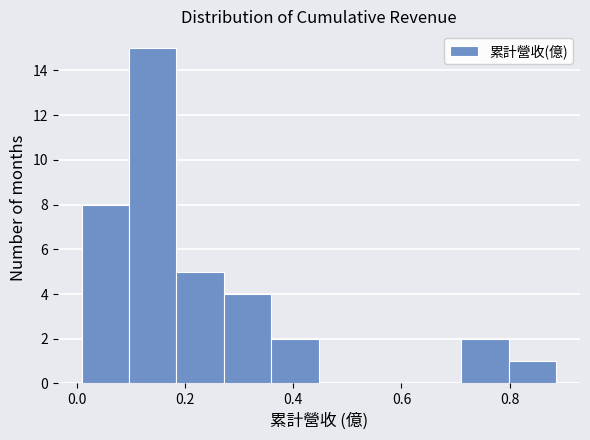

How tall is the bar that spans 0.18 to 0.28 on the x-axis? Neither the bar edges nor the heights are printed on the chart, so give them approximately, as read against the axes.

5